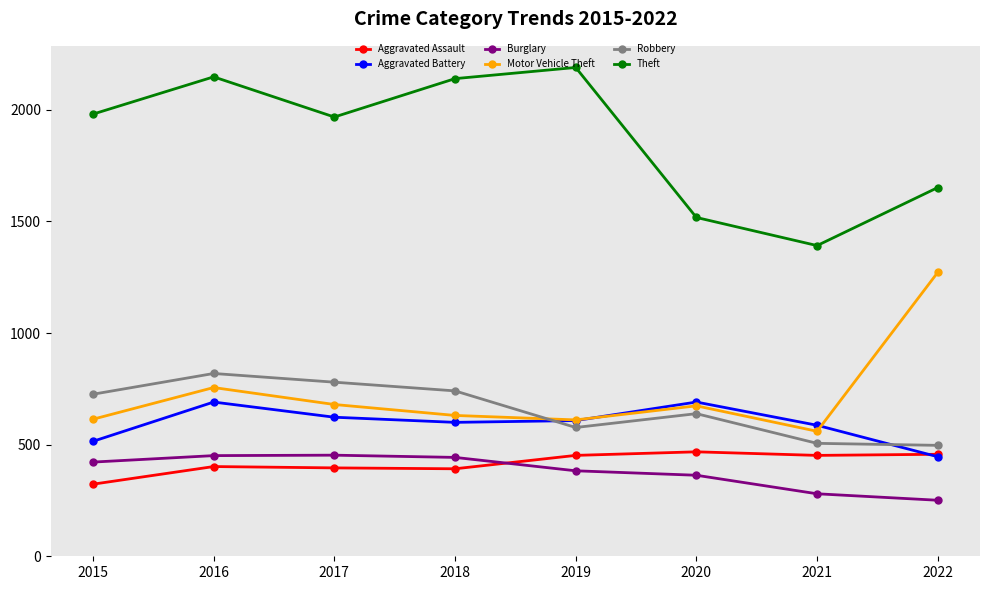

At which category does Motor Vehicle Theft reach its first local peak?

2016